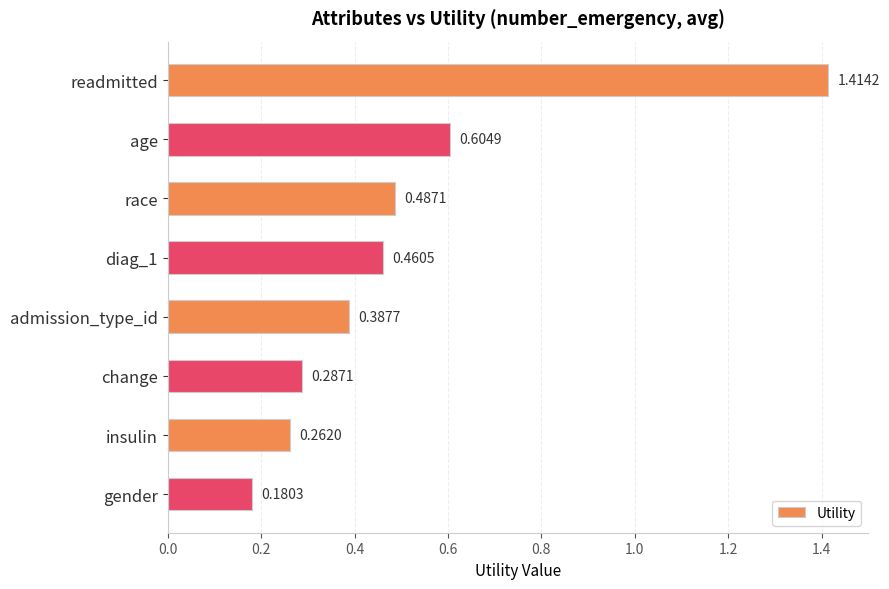

At which label is the value closest to 0?

gender